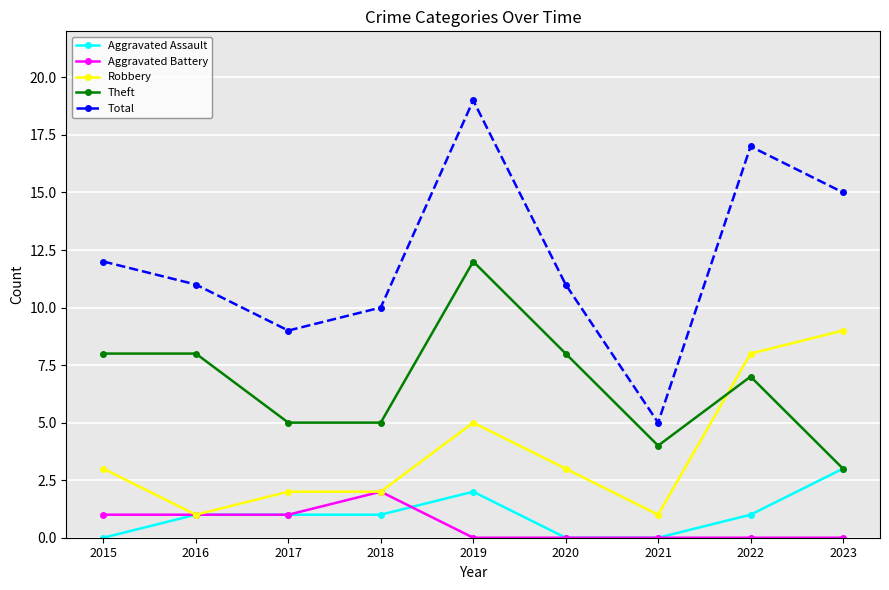

At which category is the sum across all series the highest?

2019